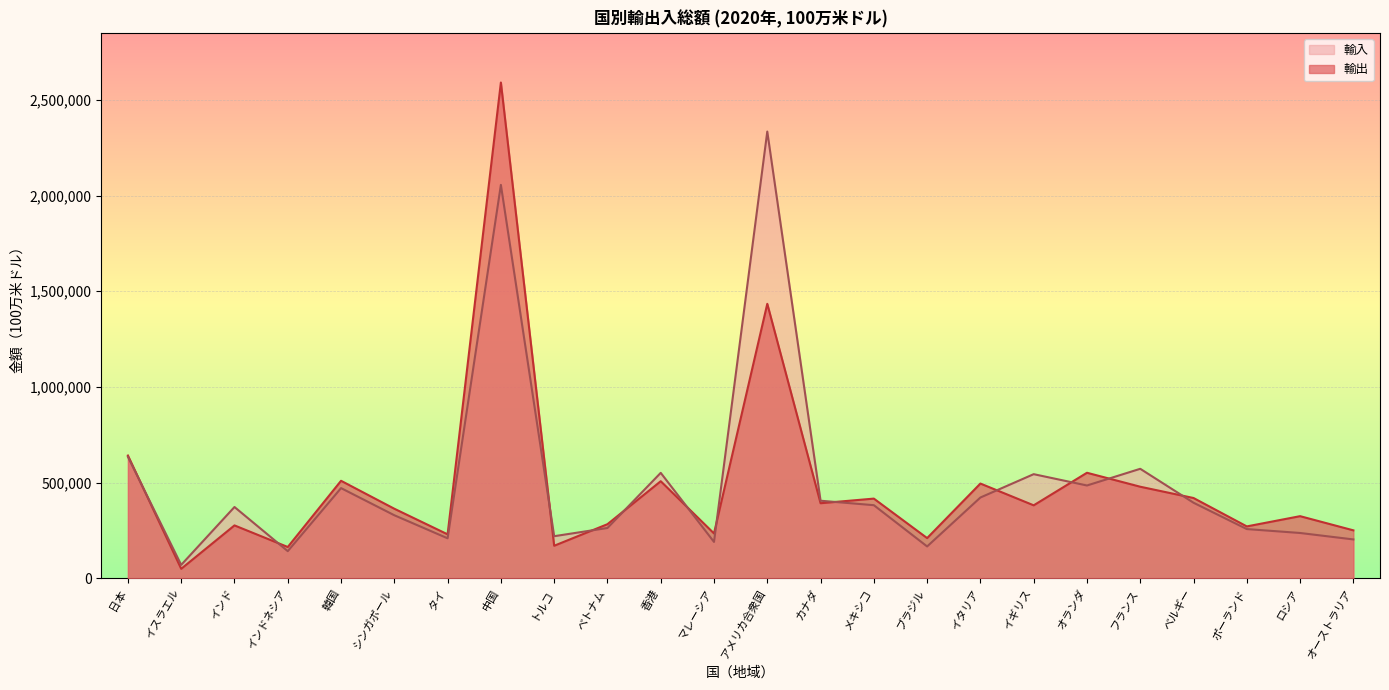

What is the value of the 輸出 point at the 9th from the left?

169835